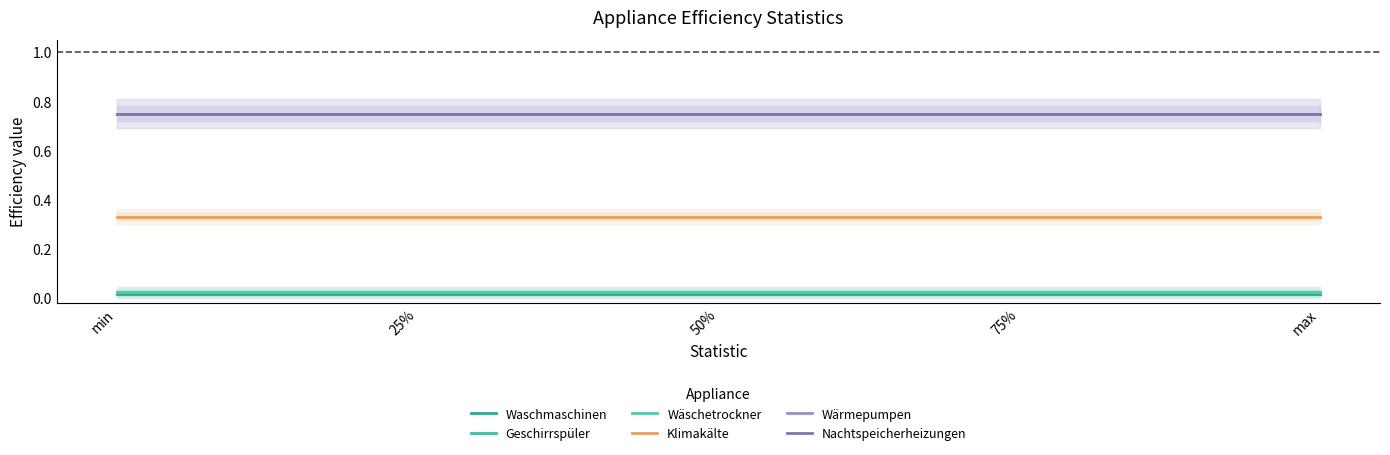

What position from the right is 75%?

2